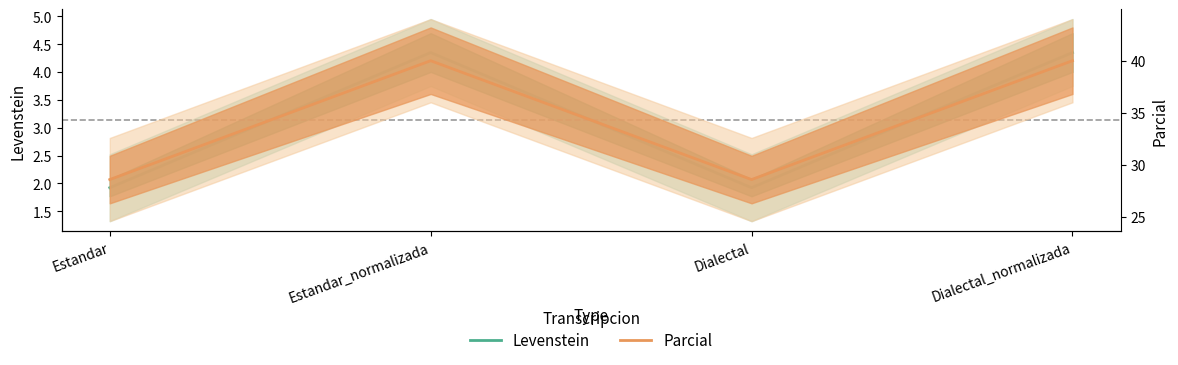

What is the difference between the highest and lowest values at Estandar?

26.6